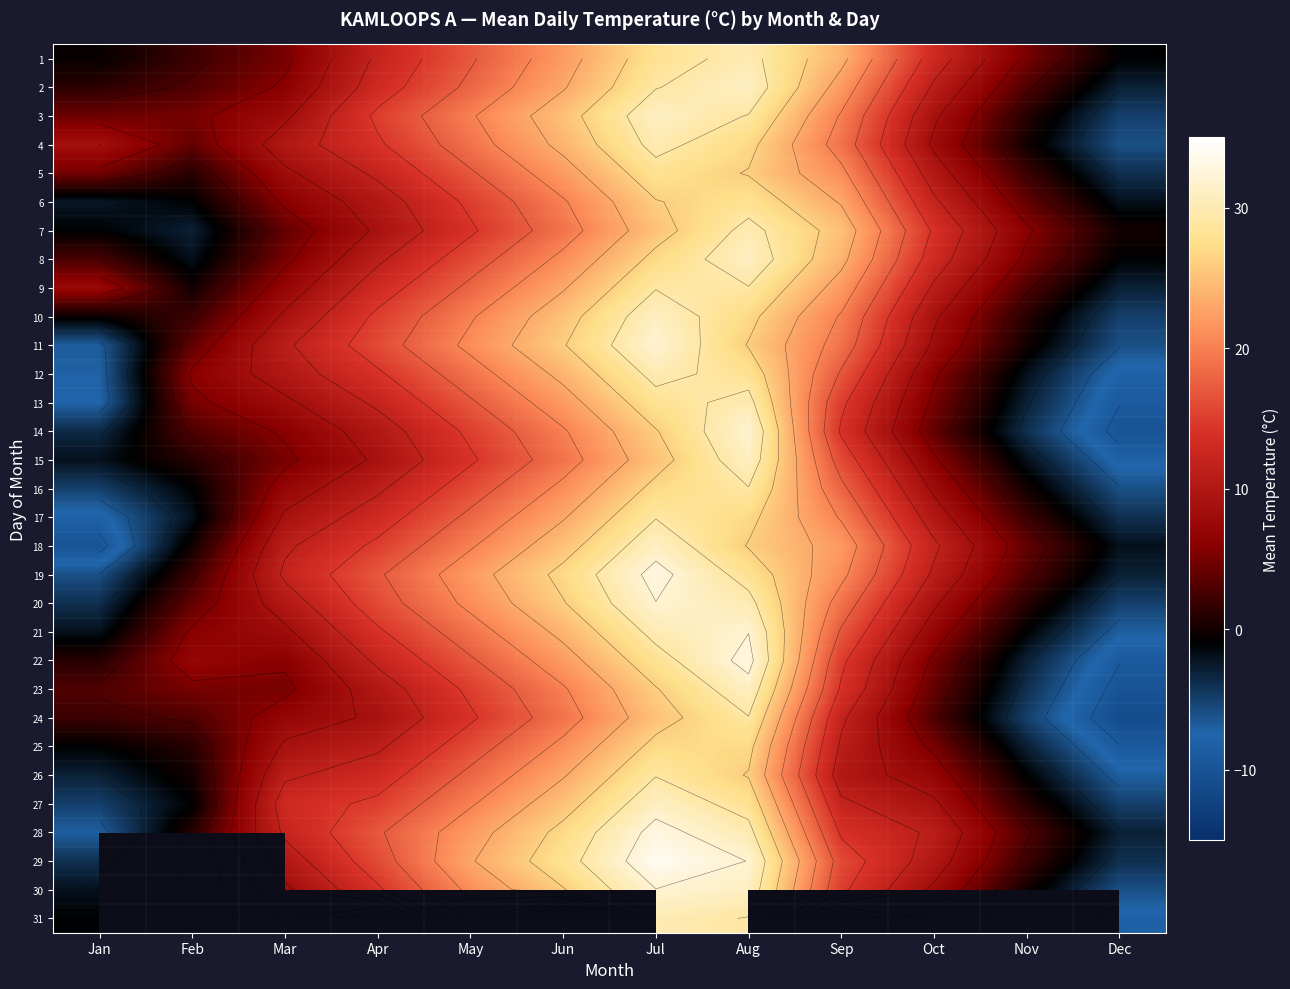

What is the average value of the 21 series?

12.2